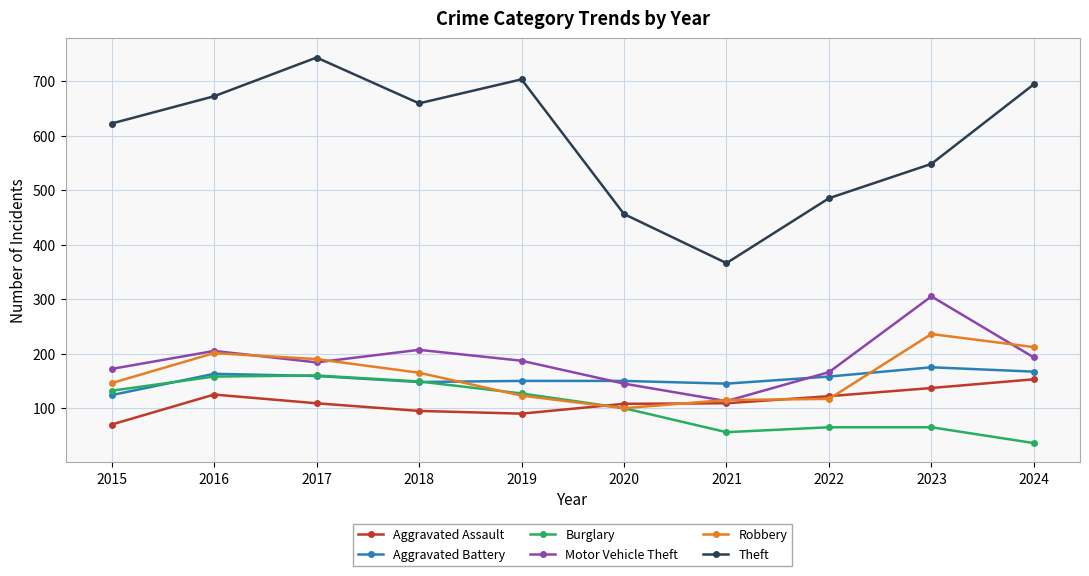

What value does the Aggravated Assault series have at 2023, to the nearest 5?

135